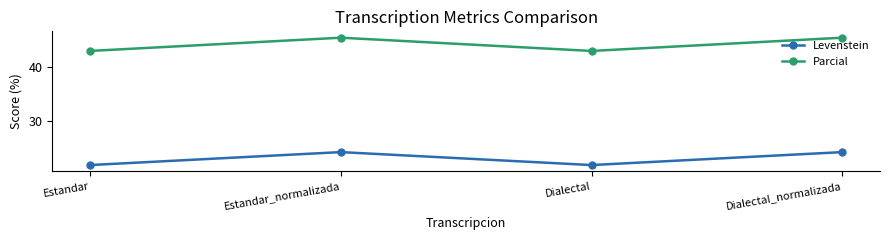

What is the minimum value shown in the chart?

22.0